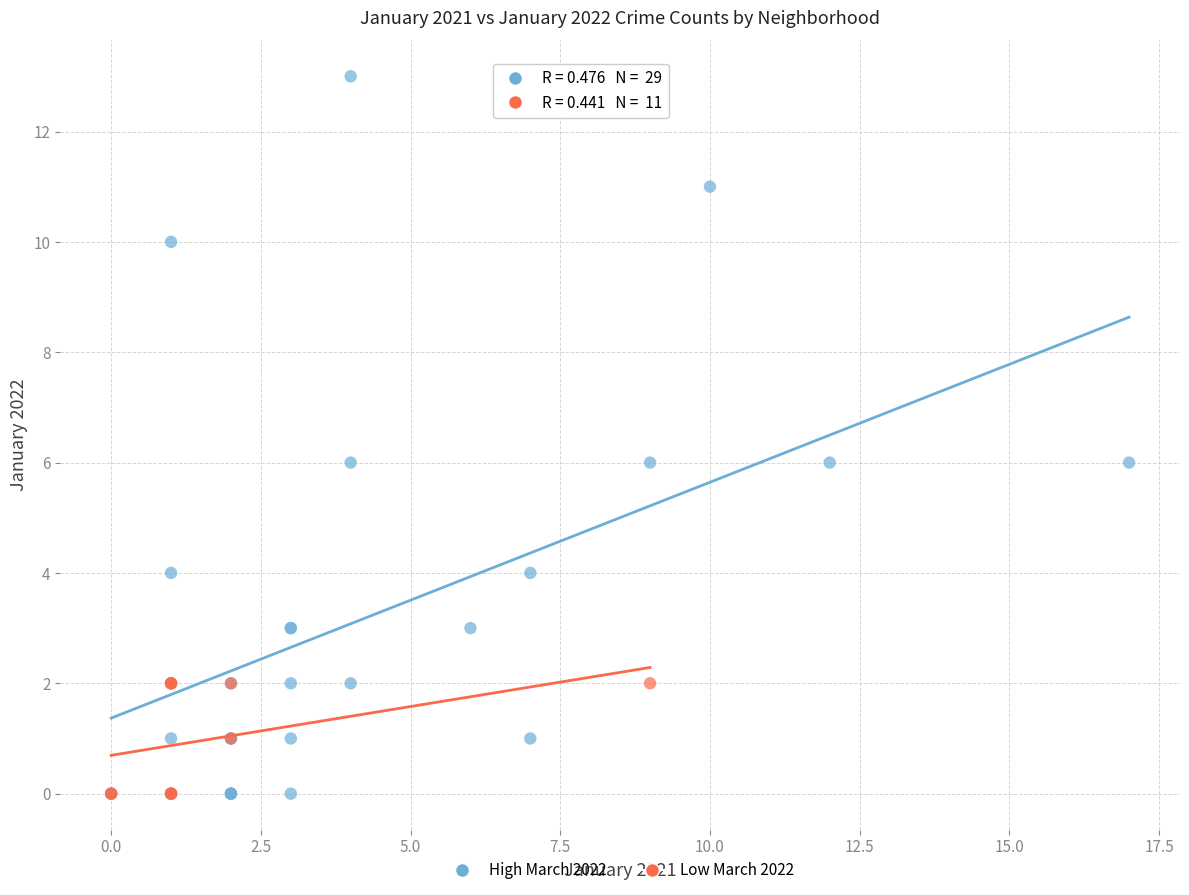

Which series contains the highest Y value?

High March 2022